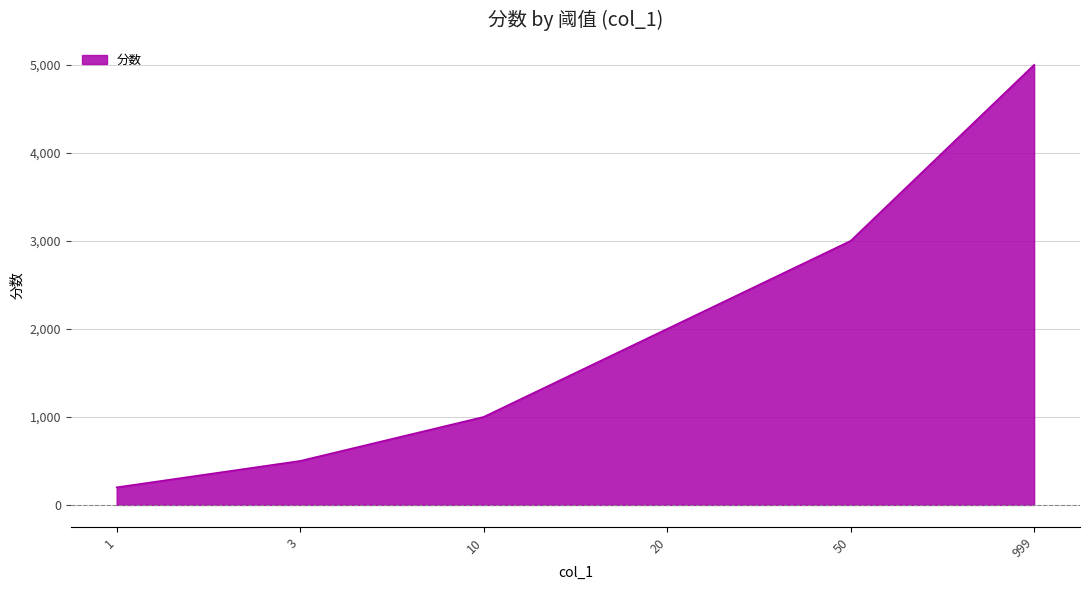

At which category does the chart reach its minimum across all series?

1